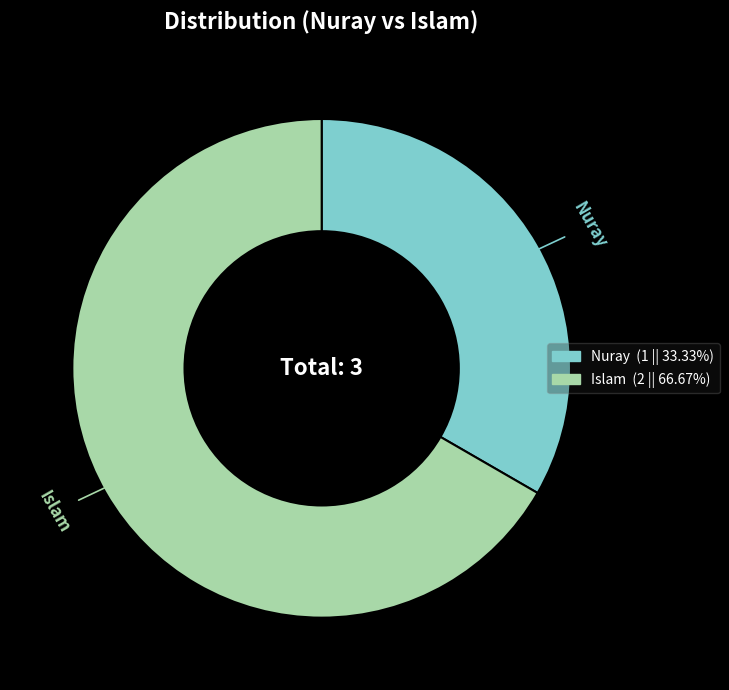

Combined, do Nuray (1 || 33.33%) and Islam (2 || 66.67%) account for over 50%?

Yes